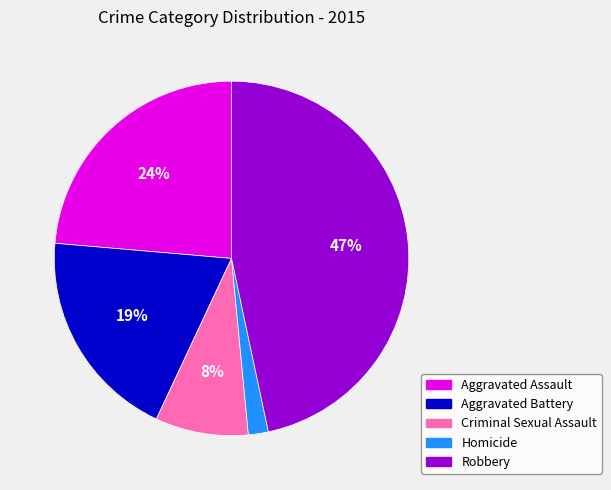

To the nearest percent, what portion does Aggravated Battery represent?

19%